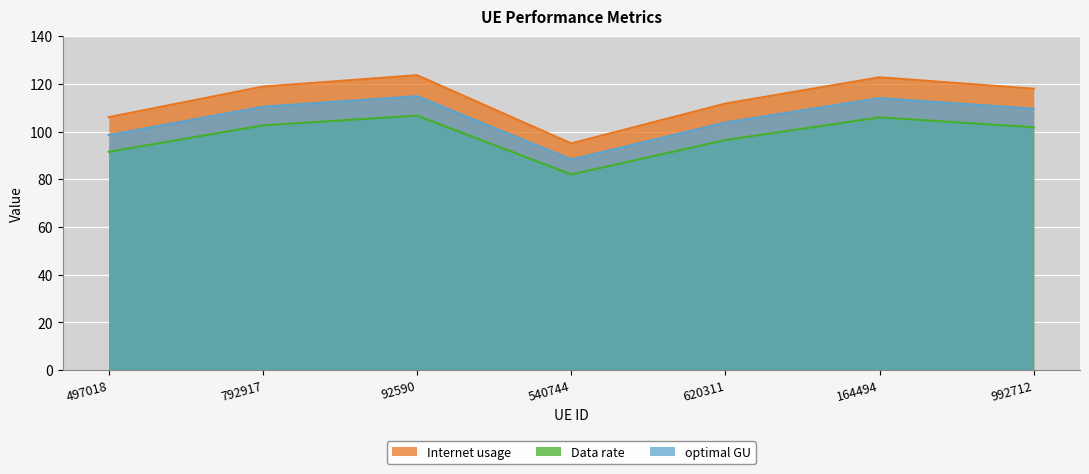

Reading left to right, transcribe all the data shown in this chart.

Internet usage: 497018=106.1	792917=118.9	92590=123.7	540744=95.1	620311=111.8	164494=122.8	992712=118.0
Data rate: 497018=91.6	792917=102.6	92590=106.7	540744=82.1	620311=96.5	164494=106.0	992712=101.8
optimal GU: 497018=98.5	792917=110.5	92590=114.9	540744=88.3	620311=103.8	164494=114.1	992712=109.6